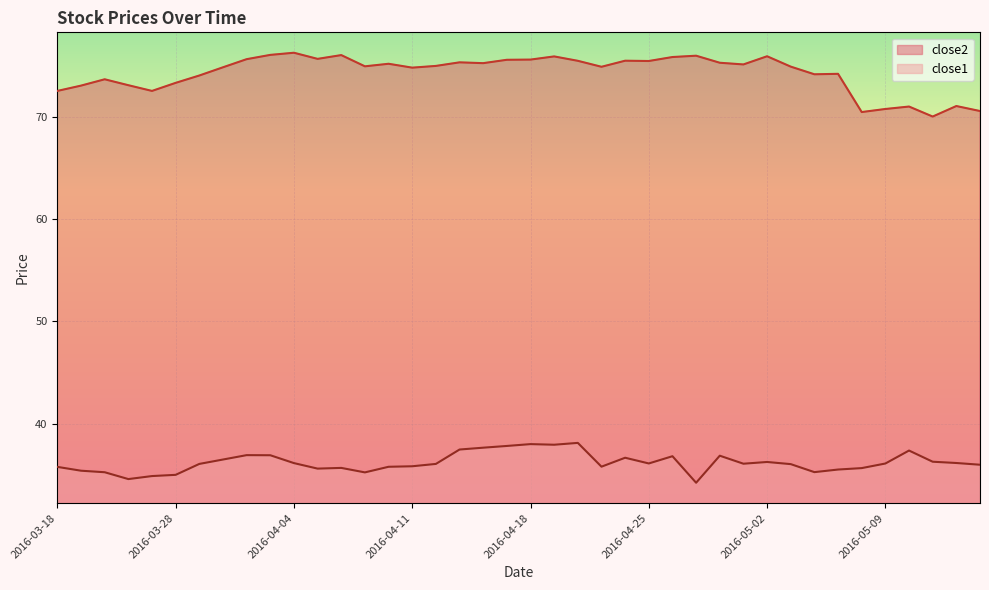

Where is close2 nearest to the value 73?

2016-03-21